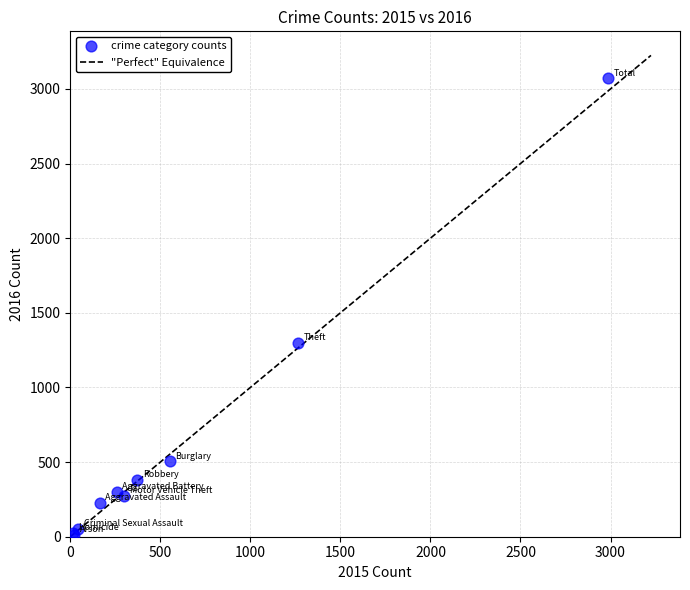

What Y value in the scatter plot is closest to 1542?

1297